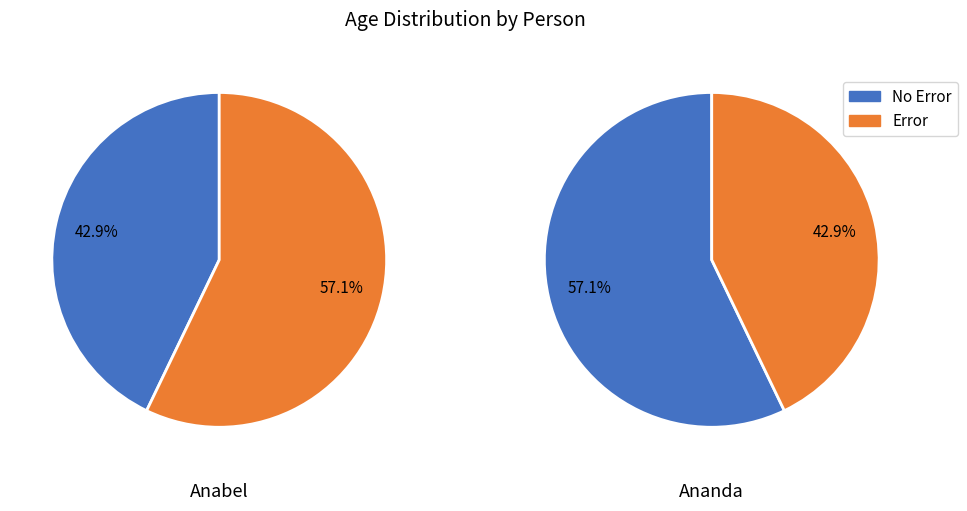

The 1 slice represents 57% of the pie. True or false?

True